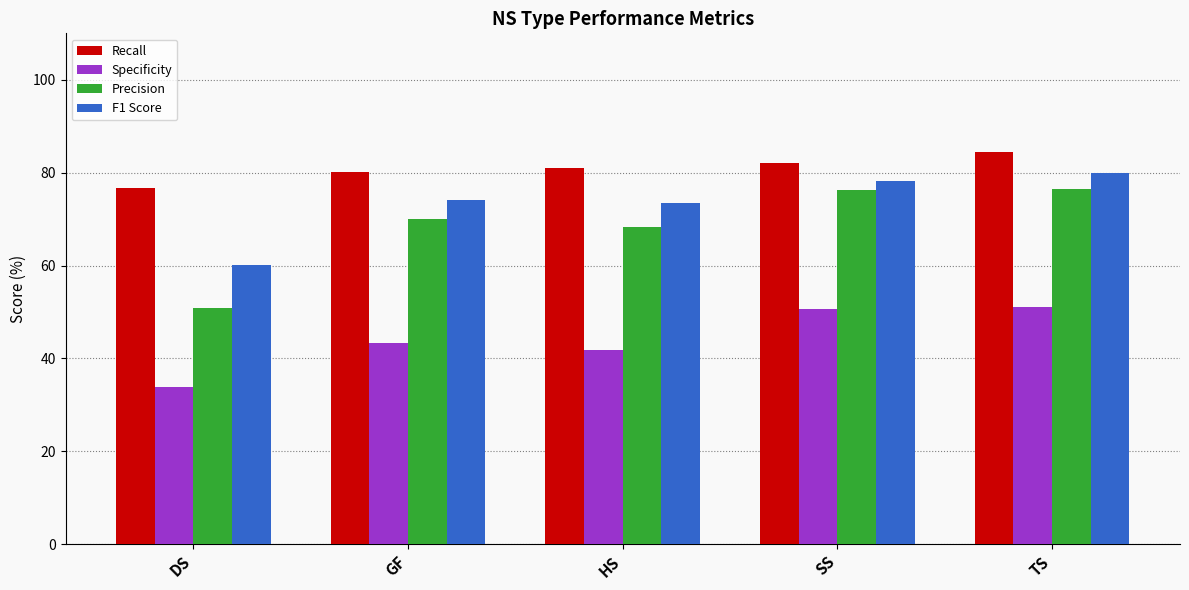

Read the Specificity value at SS.

50.7